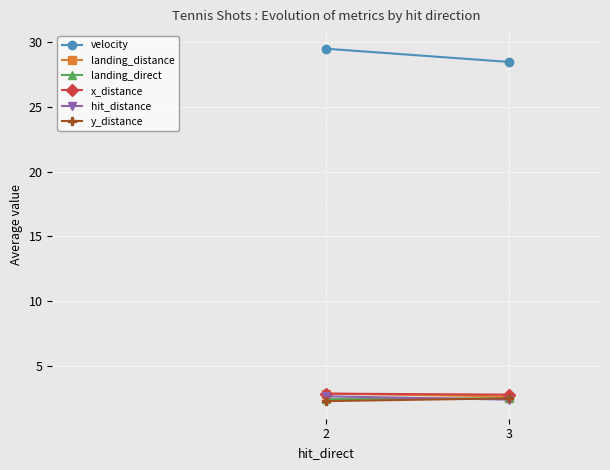

Reading left to right, transcribe all the data shown in this chart.

velocity: 2=29.5	3=28.5
landing_distance: 2=2.8	3=2.6
landing_direct: 2=2.4	3=2.5
x_distance: 2=2.8	3=2.8
hit_distance: 2=2.6	3=2.4
y_distance: 2=2.3	3=2.5